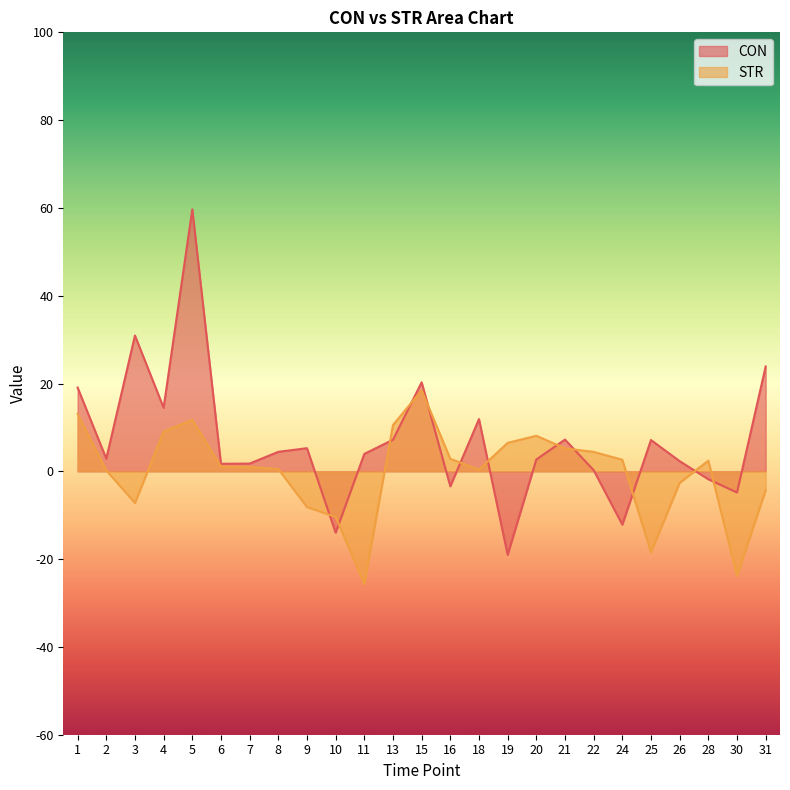

How many interior local valleys does the STR series have?

5